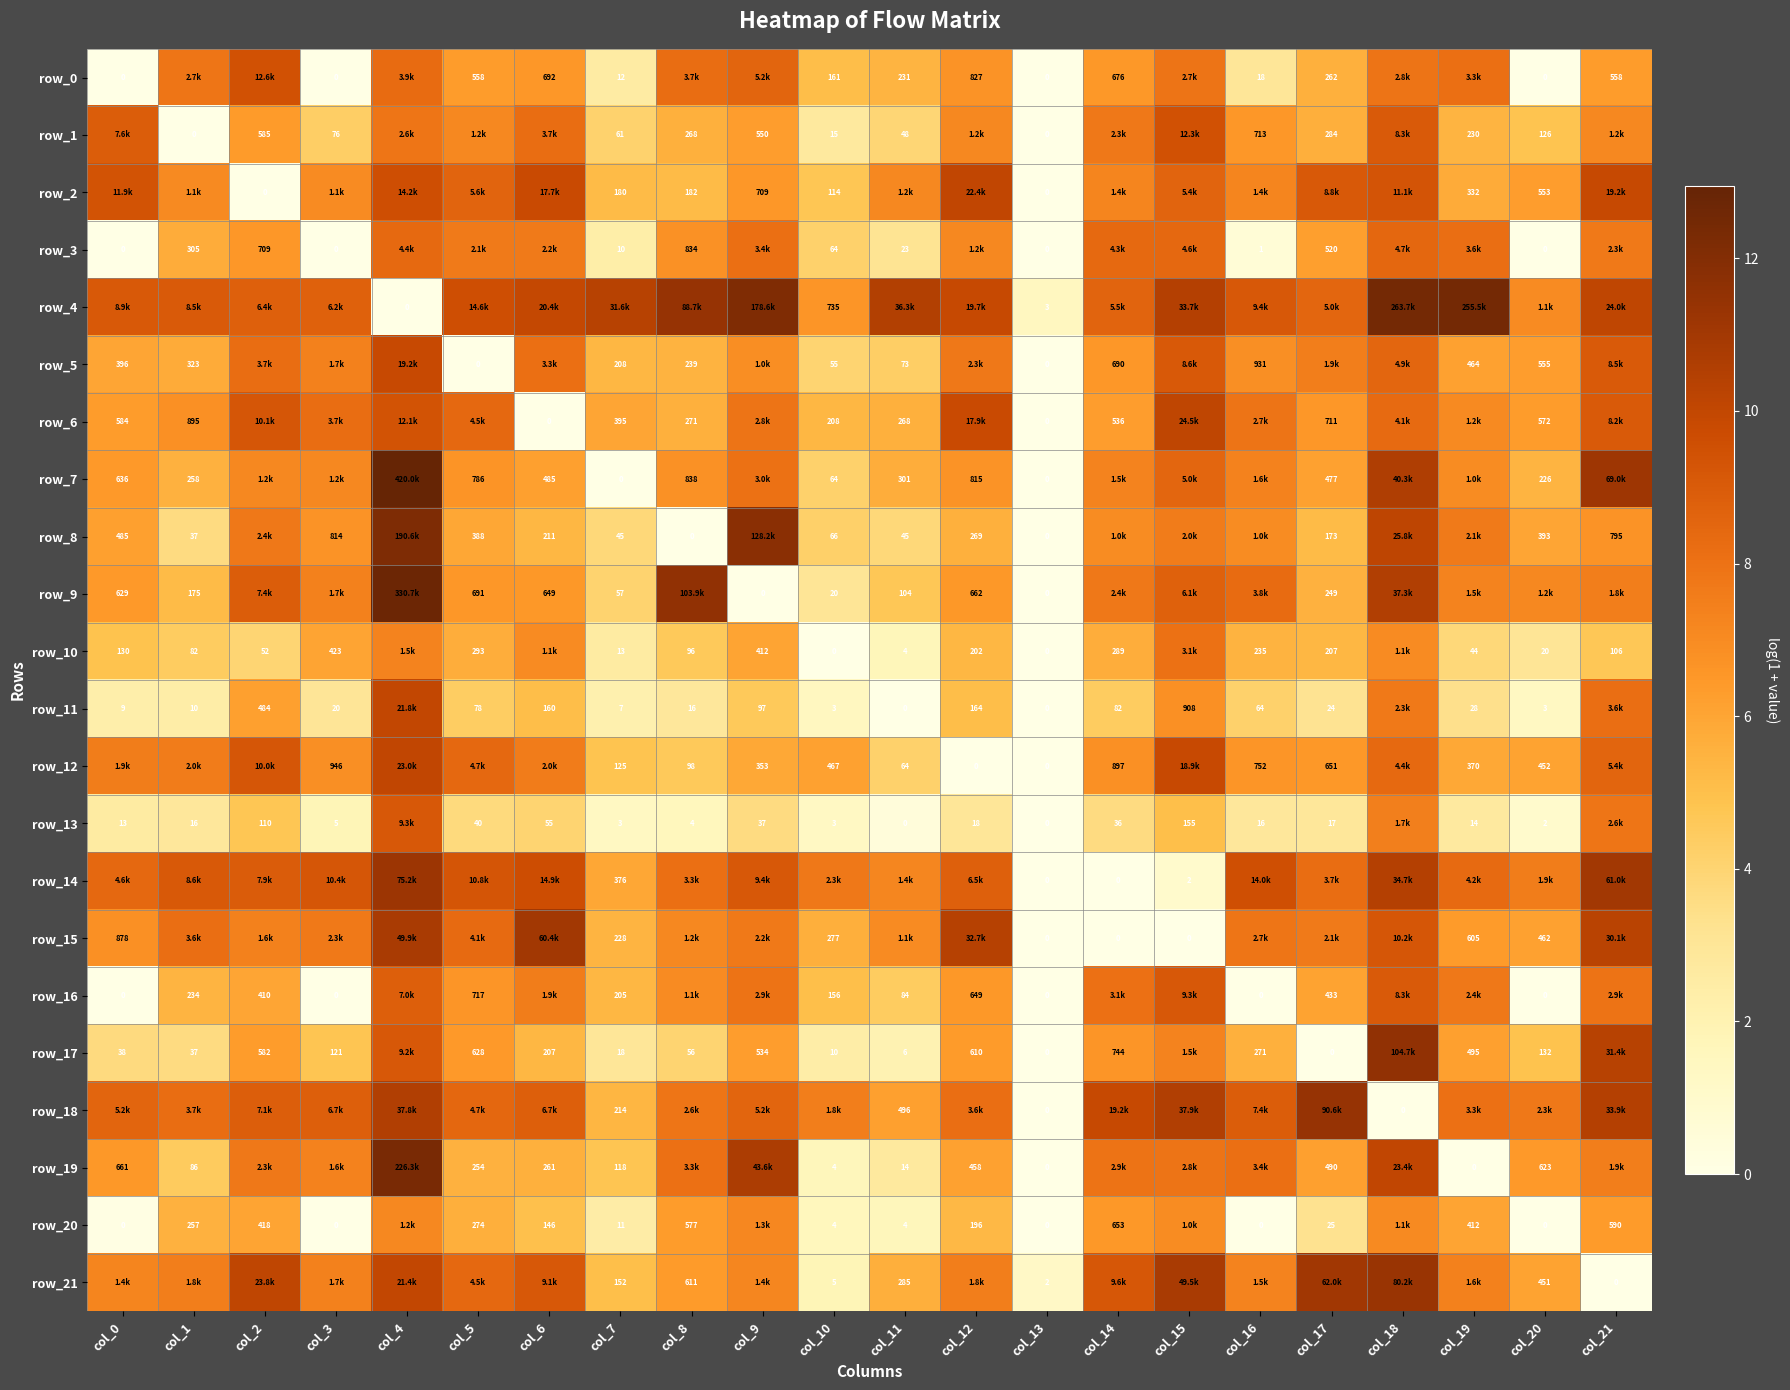

What is the difference between the maximum and minimum values in the row_15 series?

11.0